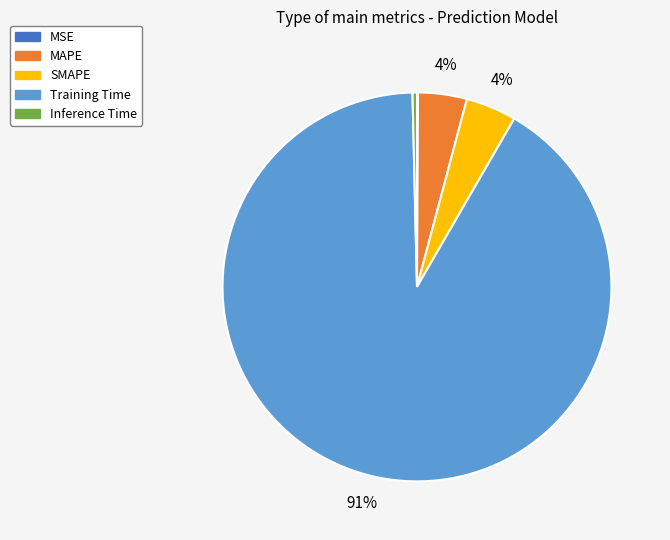

Which category accounts for the majority?

Training Time